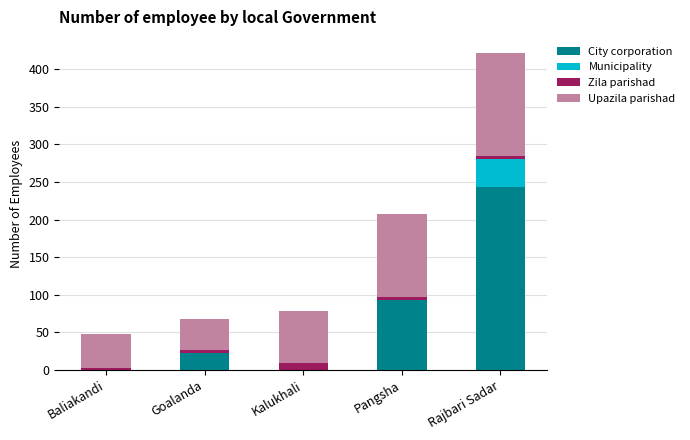

Reading left to right, transcribe the values for City corporation.

Baliakandi=0	Goalanda=22	Kalukhali=0	Pangsha=93	Rajbari Sadar=243